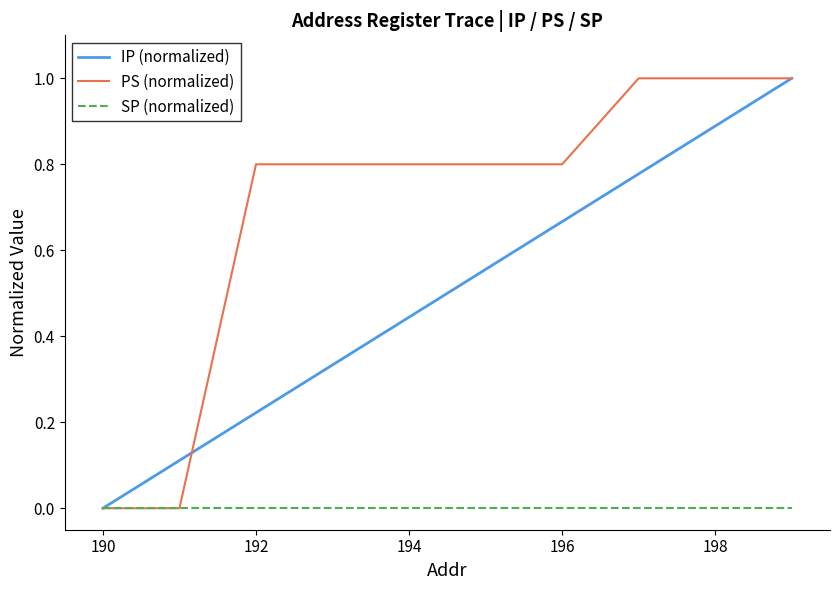

Is this an area chart (filled region under the line)?

No